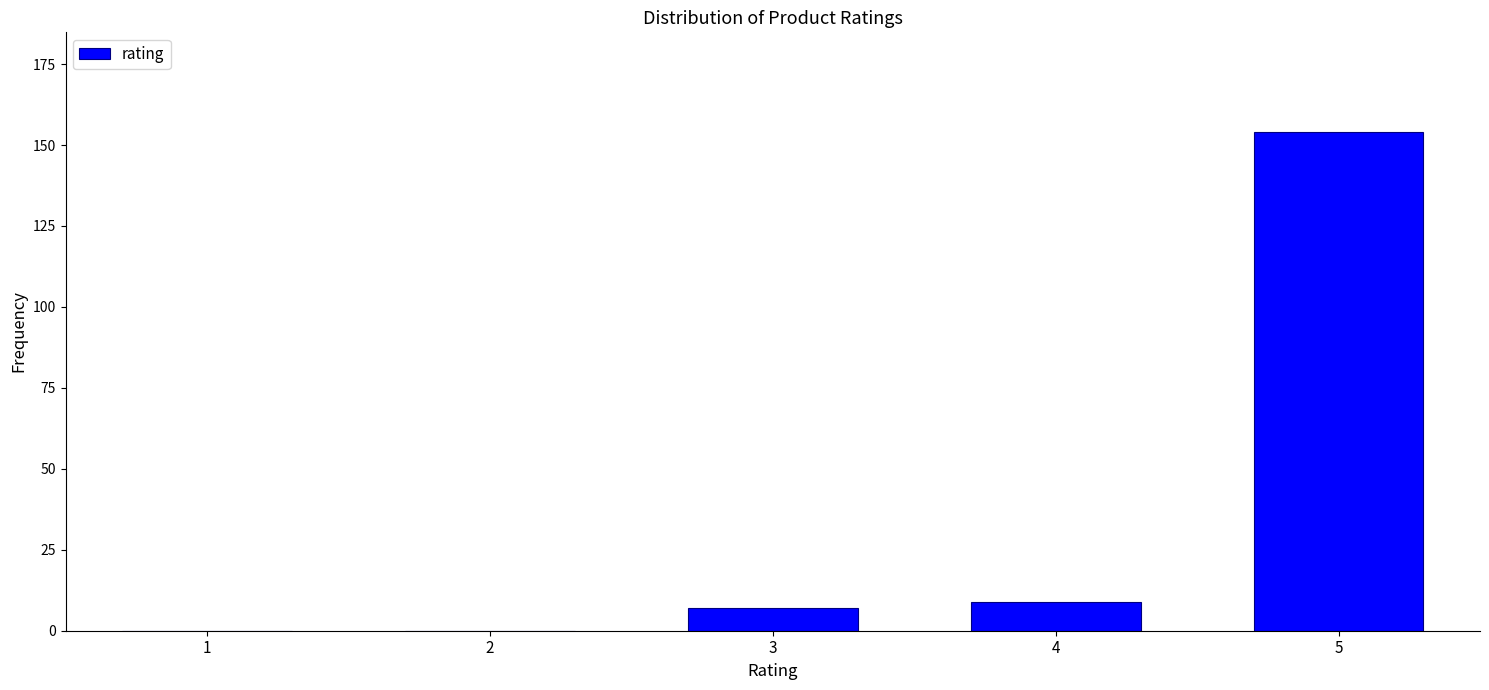

Reading left to right, transcribe all the data shown in this chart.

1=0	2=0	3=7	4=9	5=154